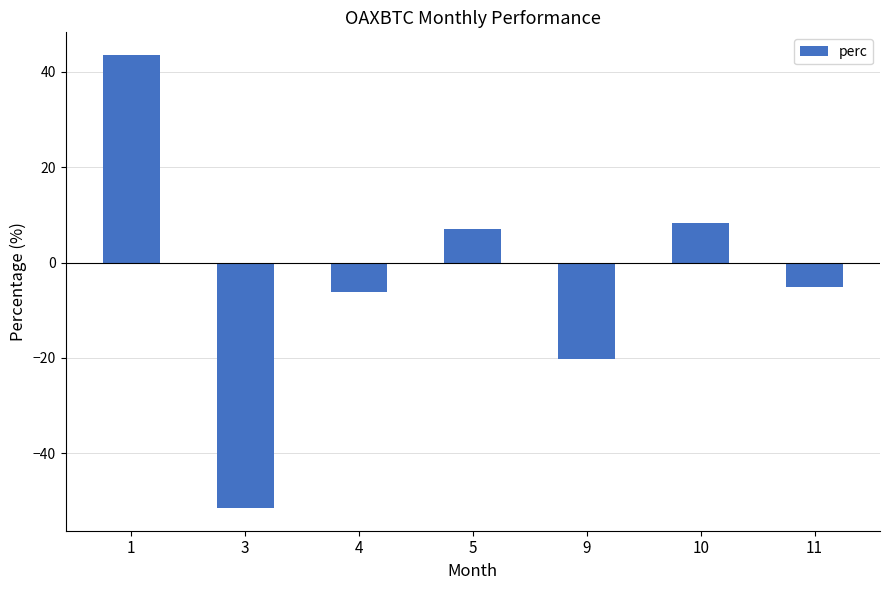

How many bars are there in total?

7